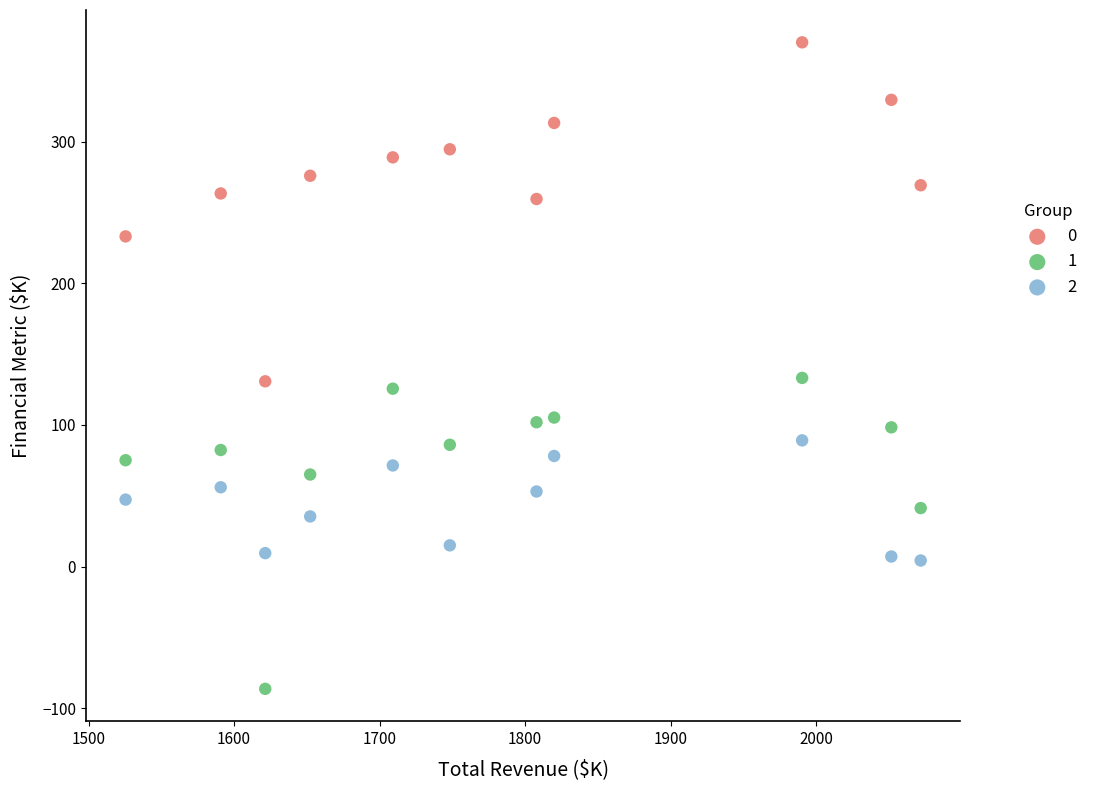

Which series reaches the minimum Y coordinate?

1